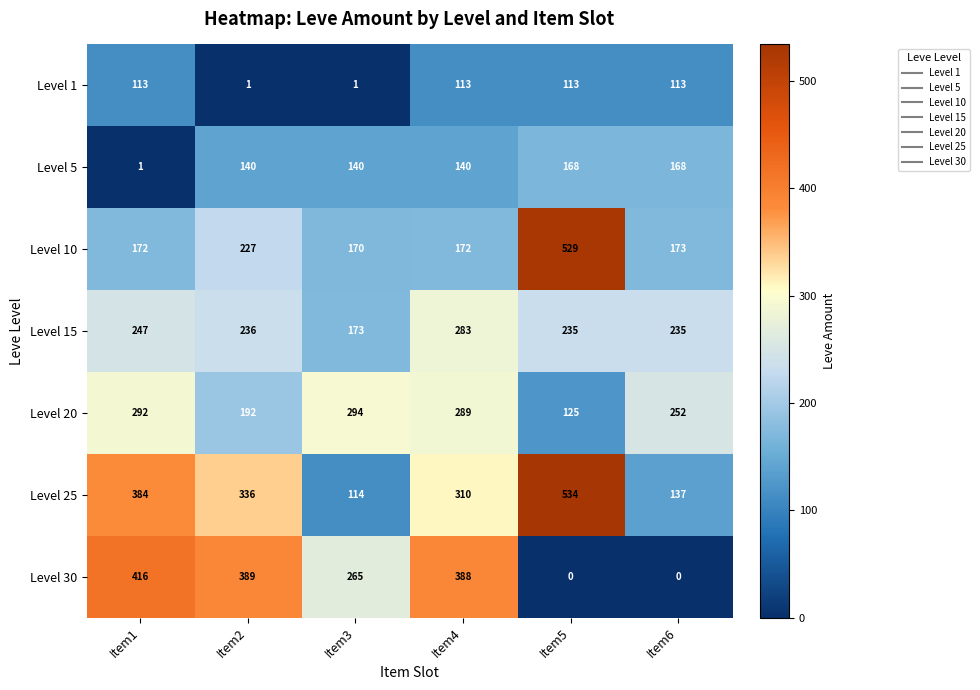

Which label corresponds to the largest value in the chart?

Item5